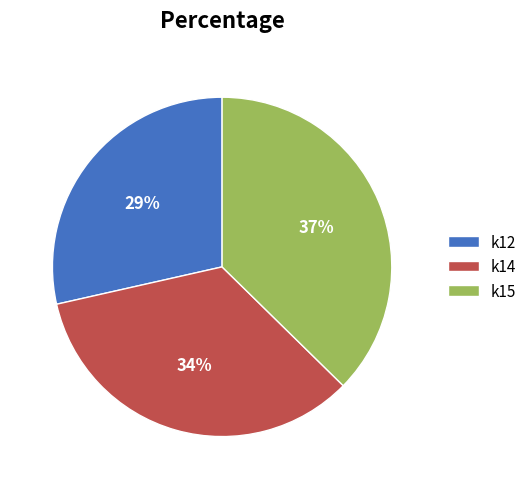

To the nearest percent, what is the difference between the k15 and k14 slice percentages?

3%